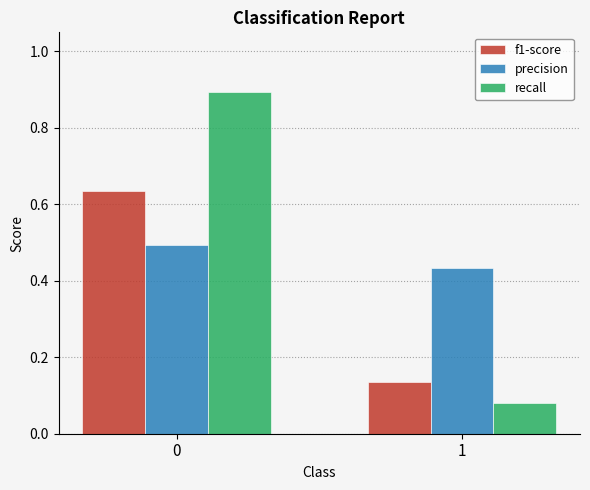

Does the chart contain any negative values?

No